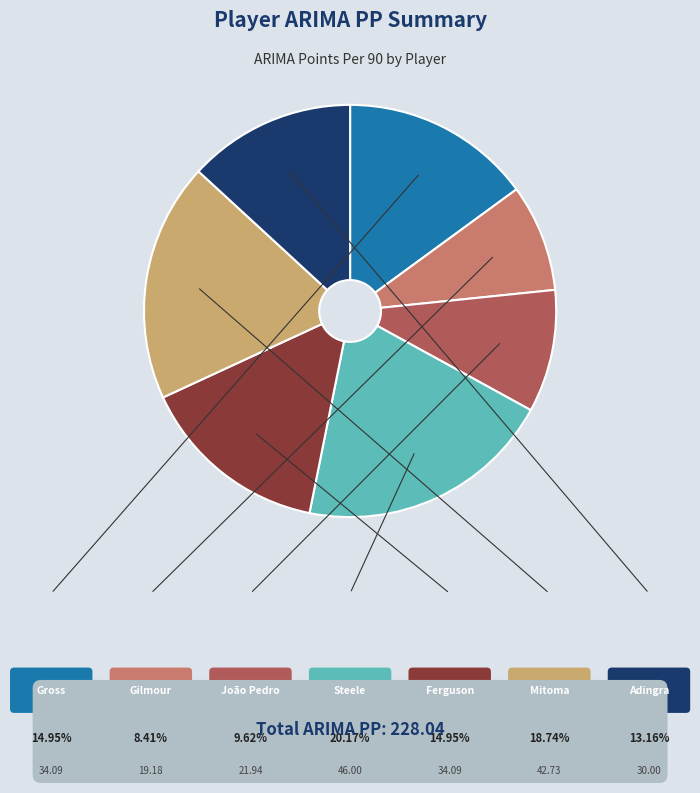

What percentage is the Adingra slice, to the nearest percent?

13%